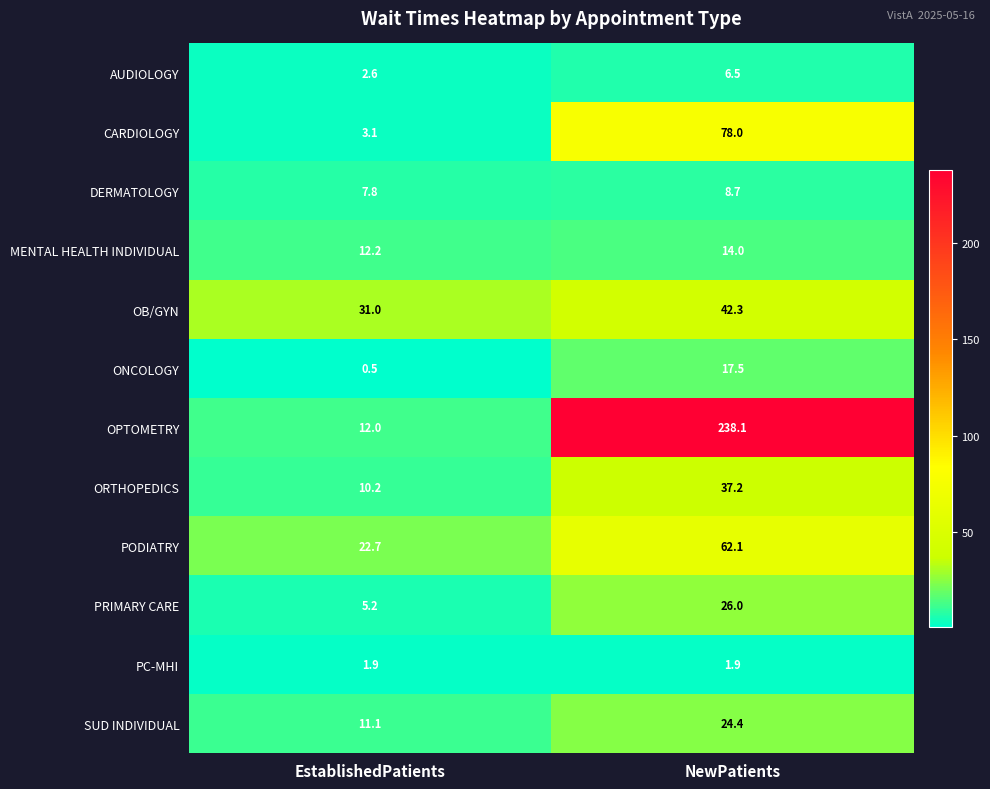

What is the total value across all series at EstablishedPatients?

120.3